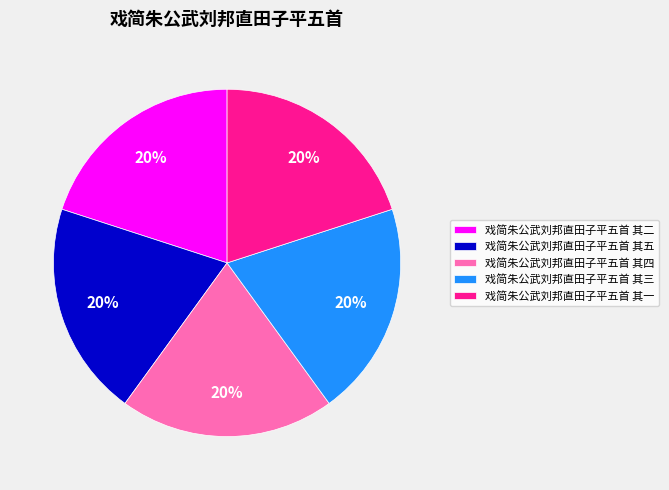

The 戏简朱公武刘邦直田子平五首 其三 slice represents 20% of the pie. True or false?

True